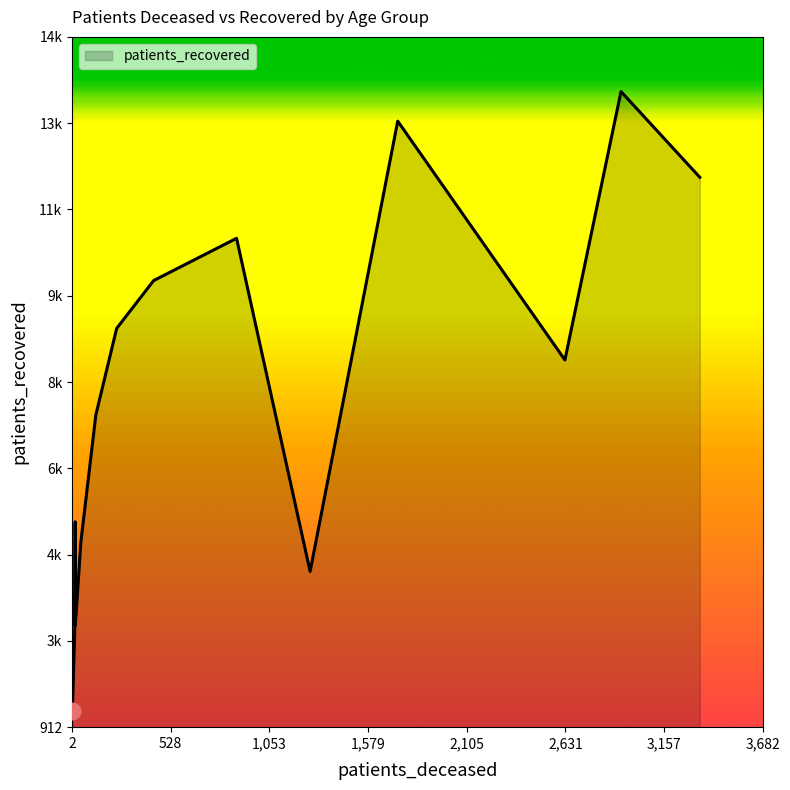

What is the difference between the second highest and minimum values in the patients_deceased series?

2925